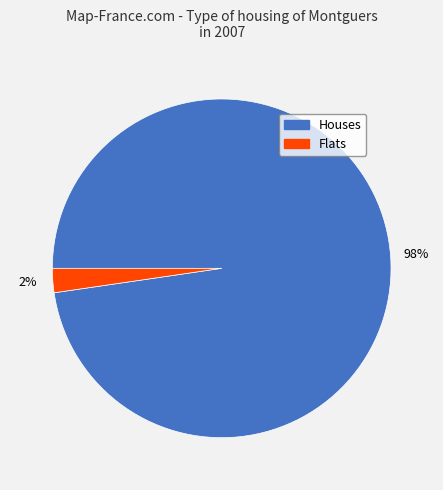

To the nearest percent, what is the average slice percentage?

50%